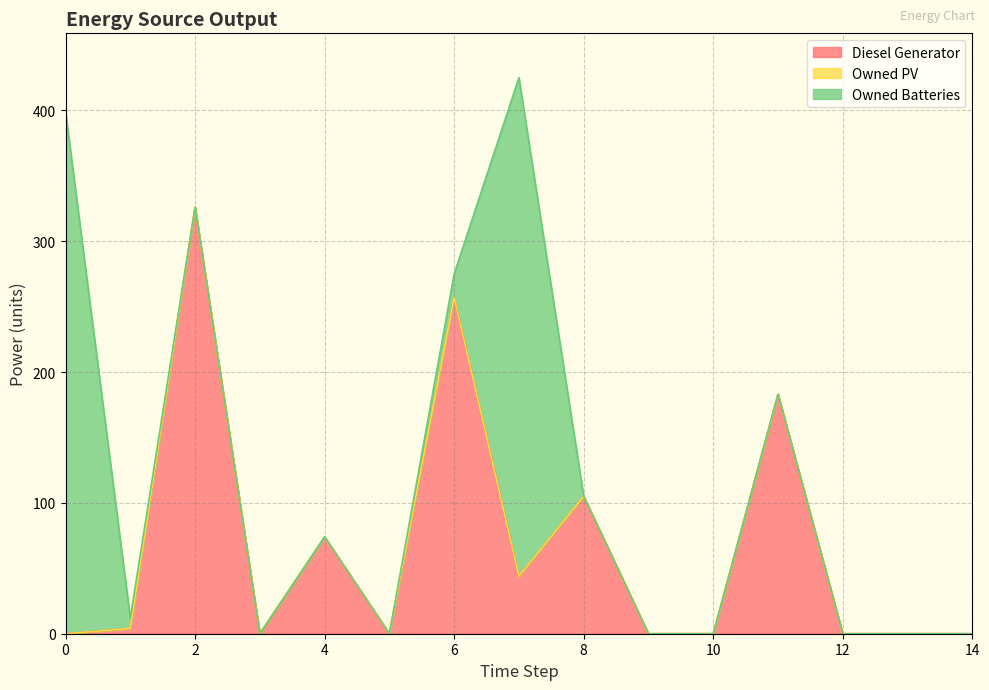

True or false: Diesel Generator and Owned Batteries cross at least once.

True